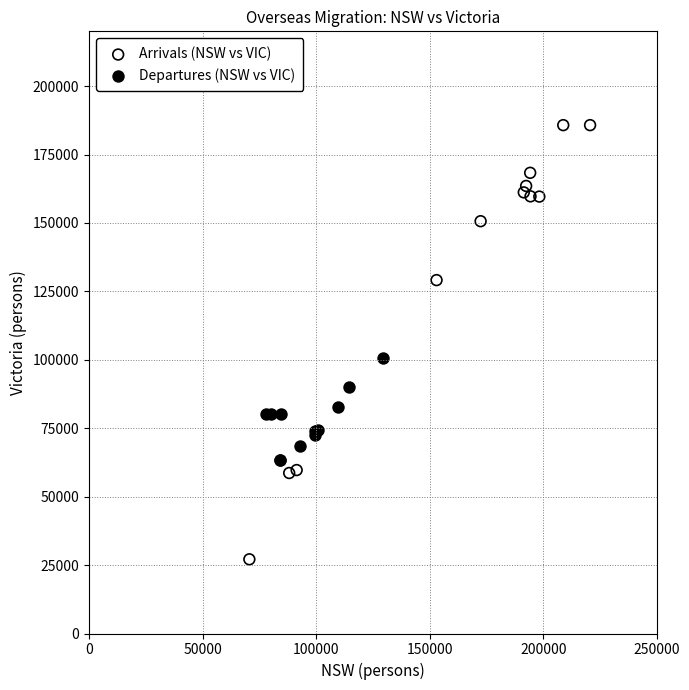

Which series contains the highest Y value?

Arrivals (NSW vs VIC)